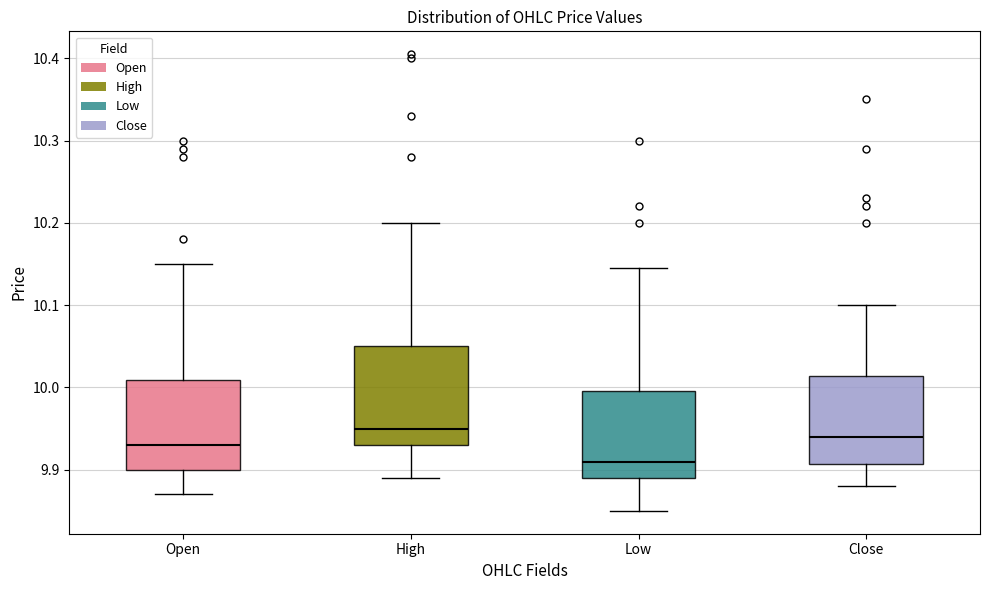

Reading left to right, transcribe this box plot: for each box, give where its median line is, the range the box spans, and where its two whiskers end, as read against the y-axis. The values are not printed on the chart, so give them approximately, as read against the axis.

Open: median 9.93, box 9.90 to 10.01, whiskers 9.87 to 10.15
High: median 9.95, box 9.93 to 10.05, whiskers 9.89 to 10.20
Low: median 9.91, box 9.89 to 10.00, whiskers 9.85 to 10.15
Close: median 9.94, box 9.91 to 10.01, whiskers 9.88 to 10.10